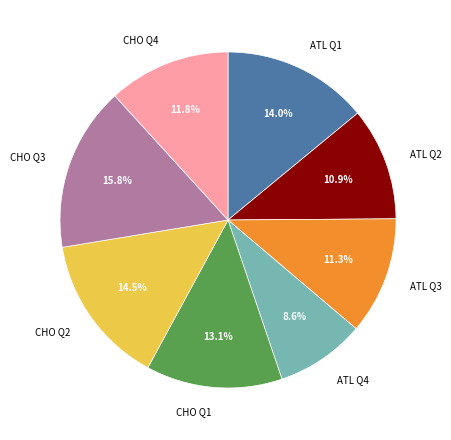

The ATL Q1 slice represents 14% of the pie. True or false?

True